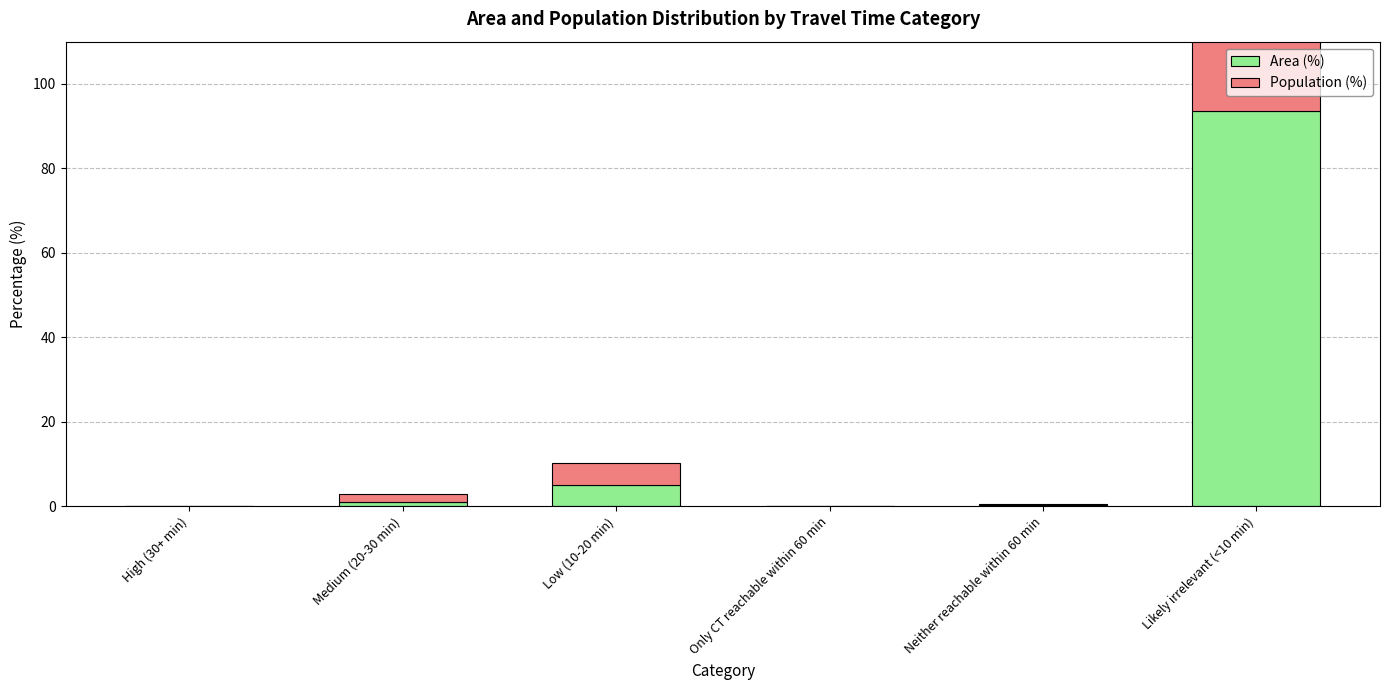

List the labels in order of Area (%) value, smallest first.

High (30+ min), Only CT reachable within 60 min, Neither reachable within 60 min, Medium (20-30 min), Low (10-20 min), Likely irrelevant (<10 min)